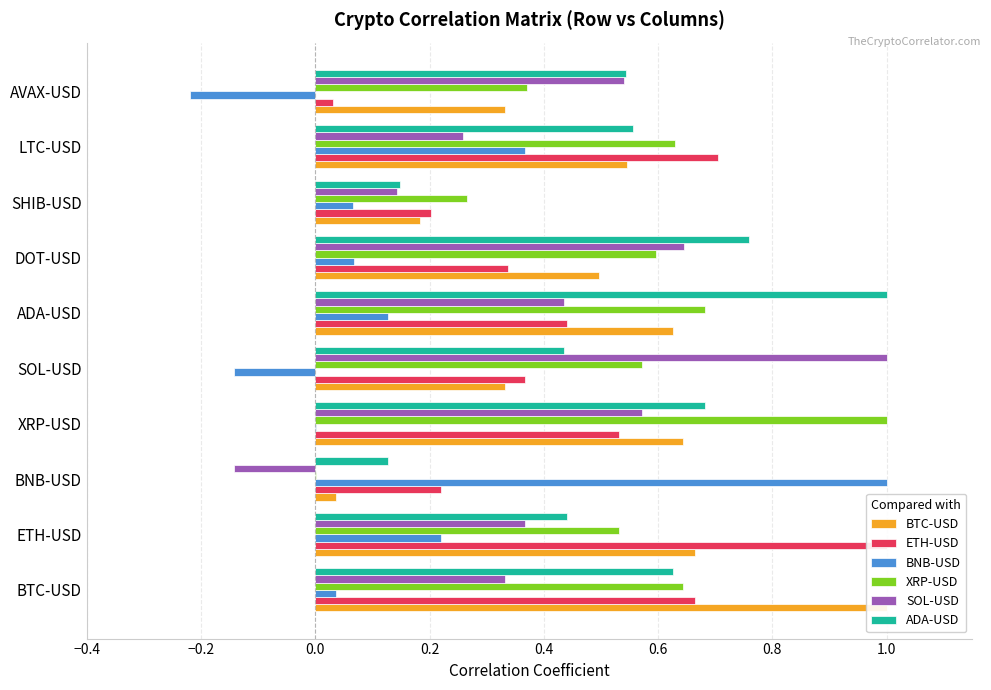

How many SOL-USD values are between 0 and 1?

9